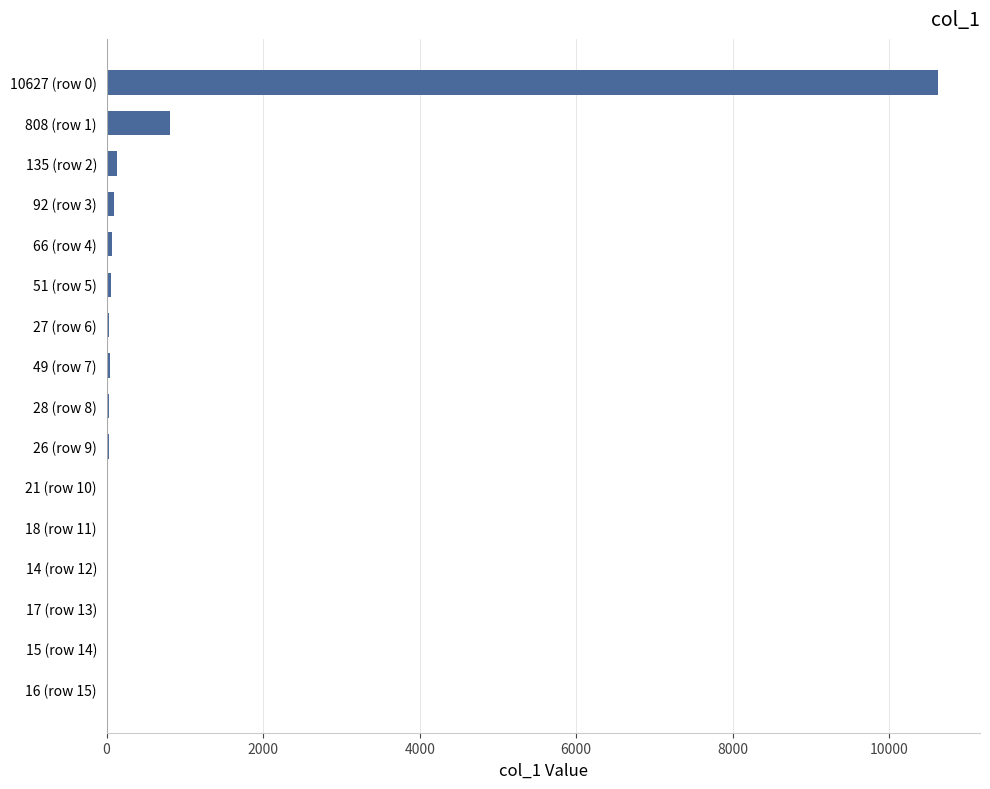

What is the sum of all values?

12010